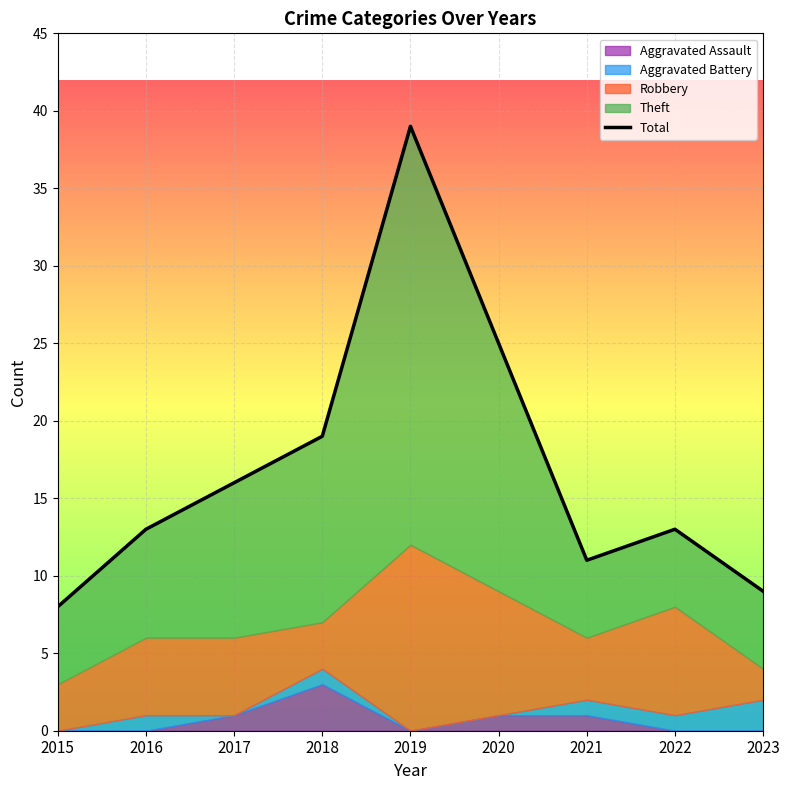

How many points are lower than both their immediate neighbors (excluding endpoints)?

1